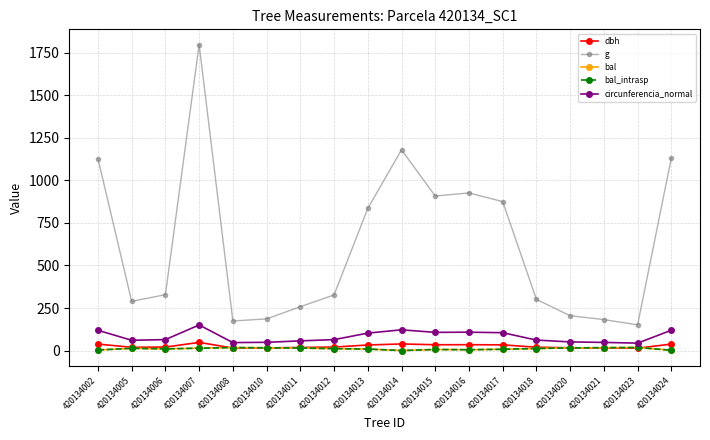

At how many categories does at least one series exceed 376?

8